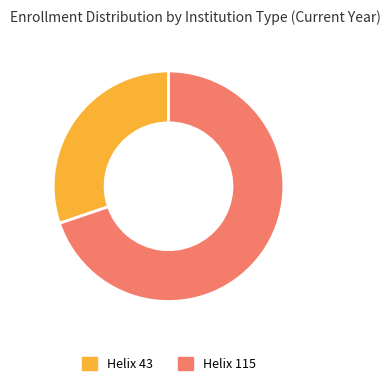

Rank the categories by value from highest to lowest.

Helix 115, Helix 43